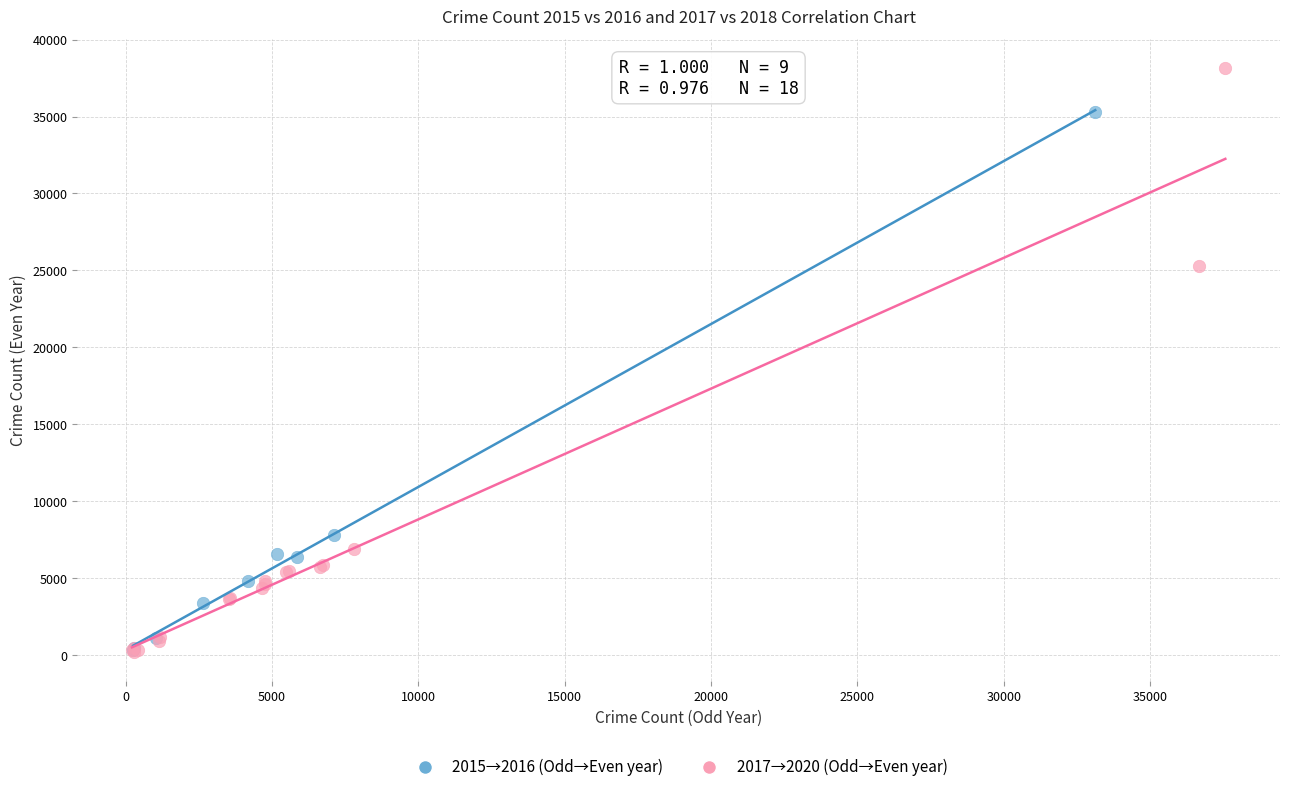

Which series contains the highest Y value?

2017→2020 (Odd→Even year)